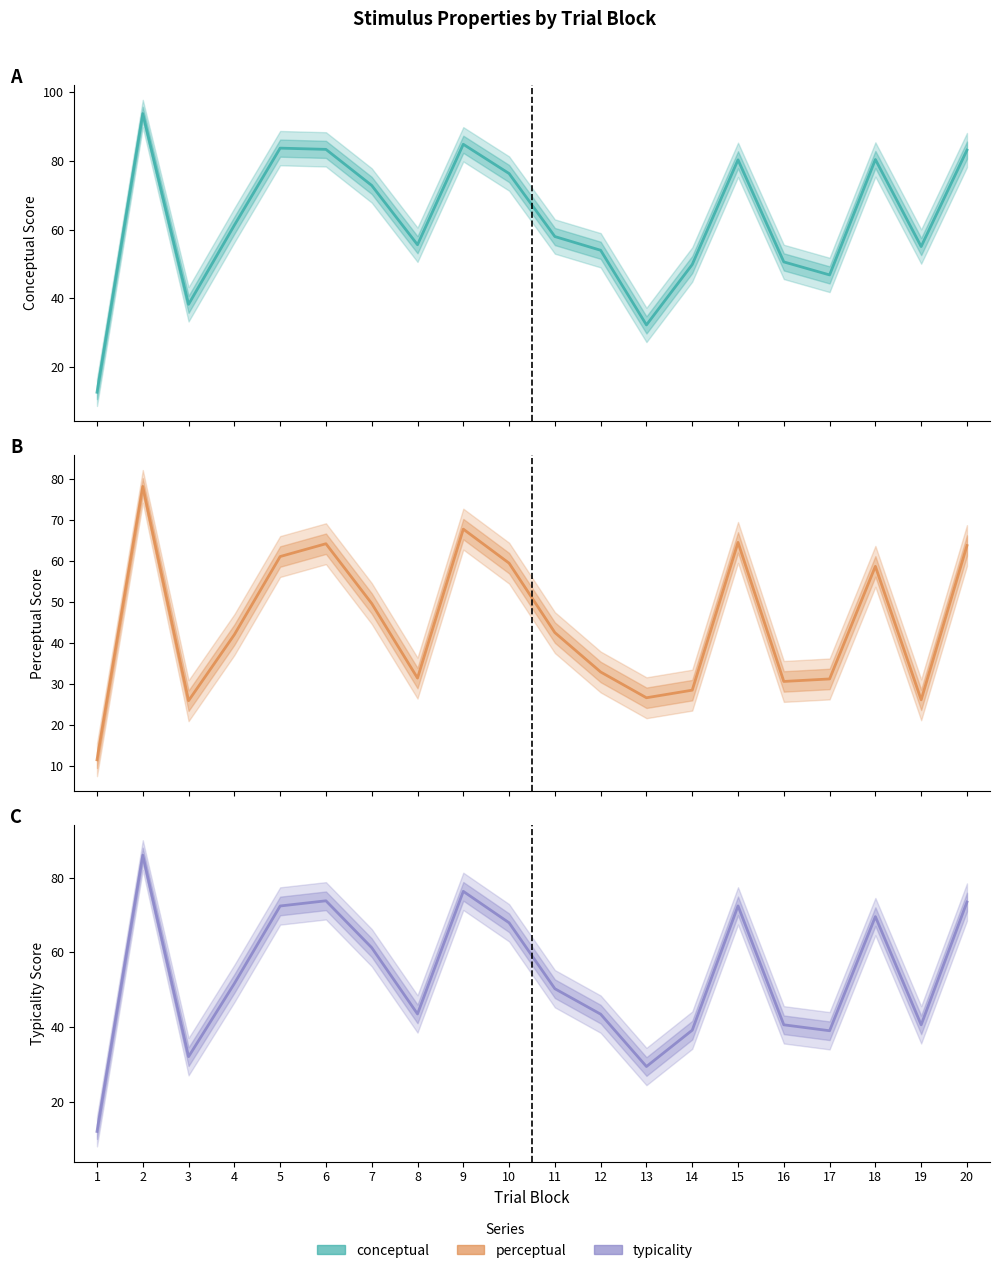

Where is typicality nearest to the value 49?

11